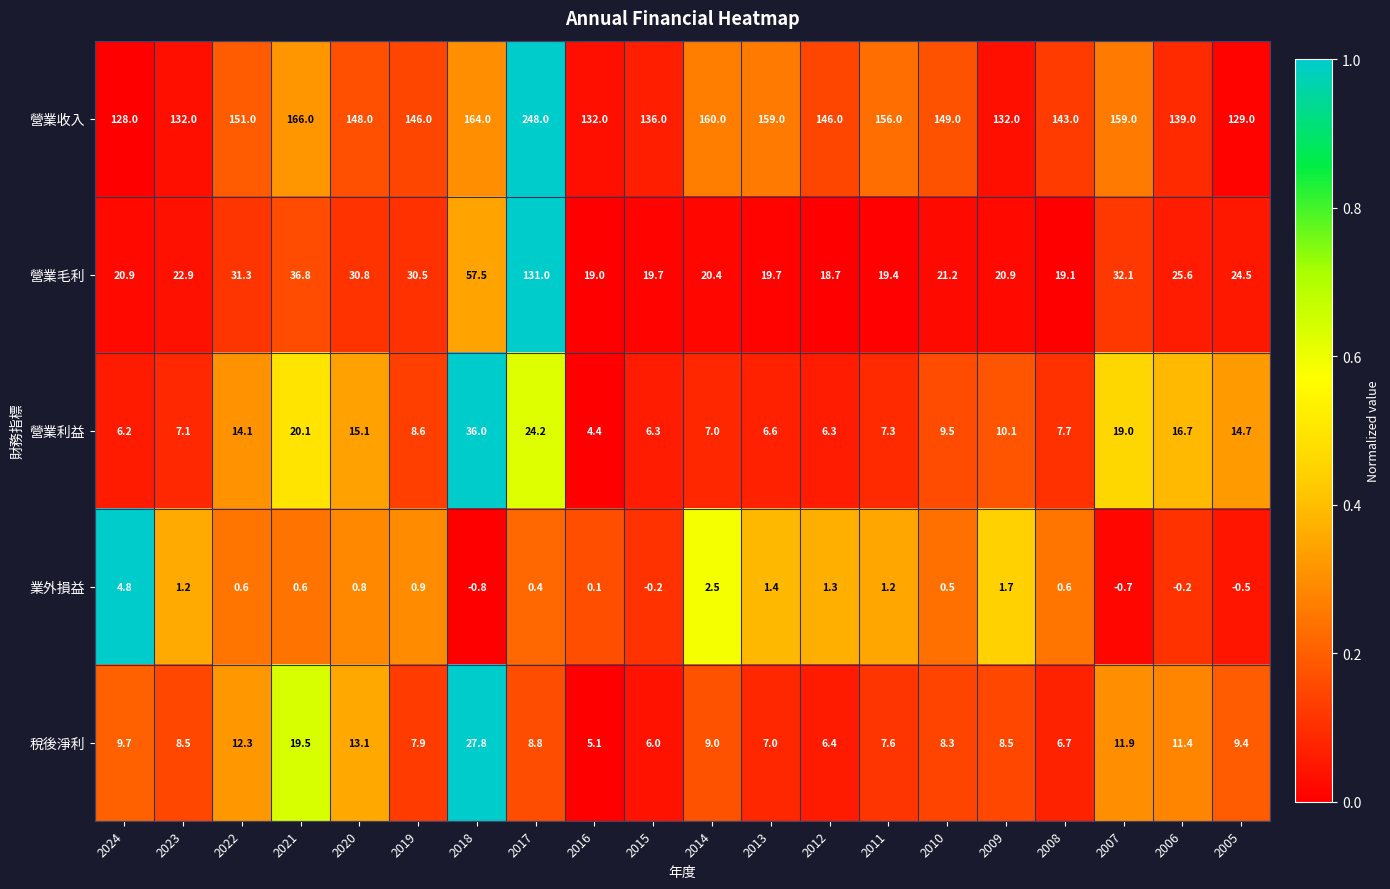

What is the sum of all 業外損益 values?

16.2